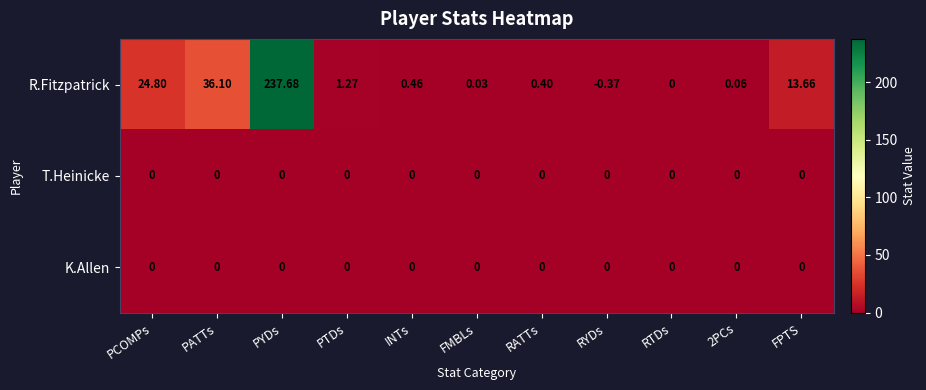

At which category is the sum across all series the highest?

PYDs